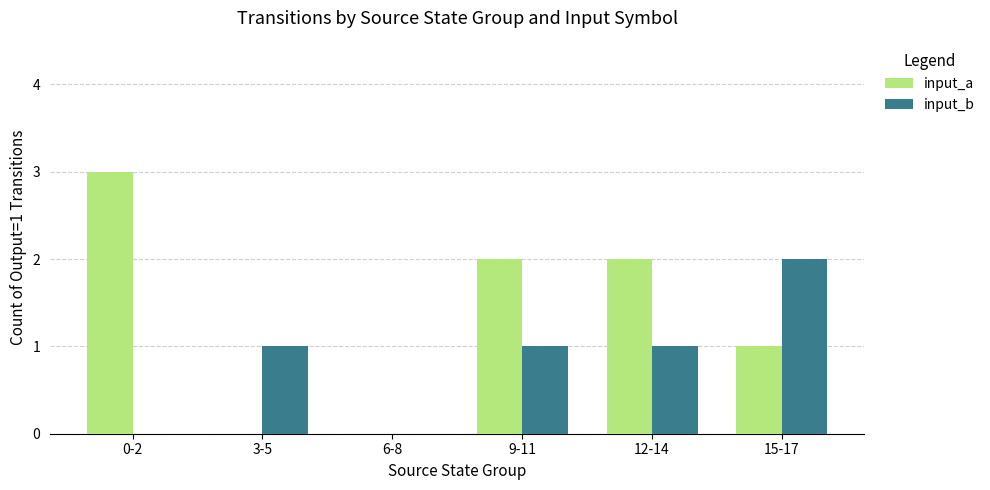

What are all the series names shown in the legend?

input_a, input_b